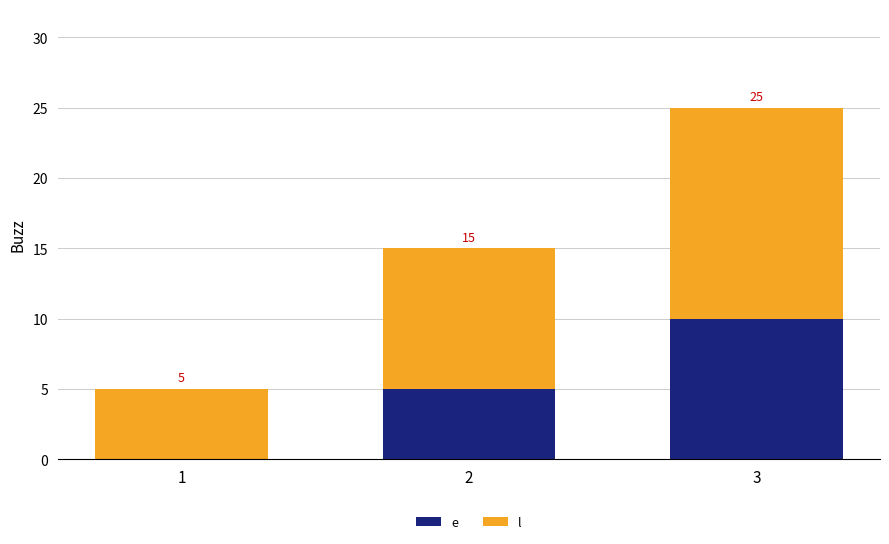

At which category is the sum across all series the highest?

3